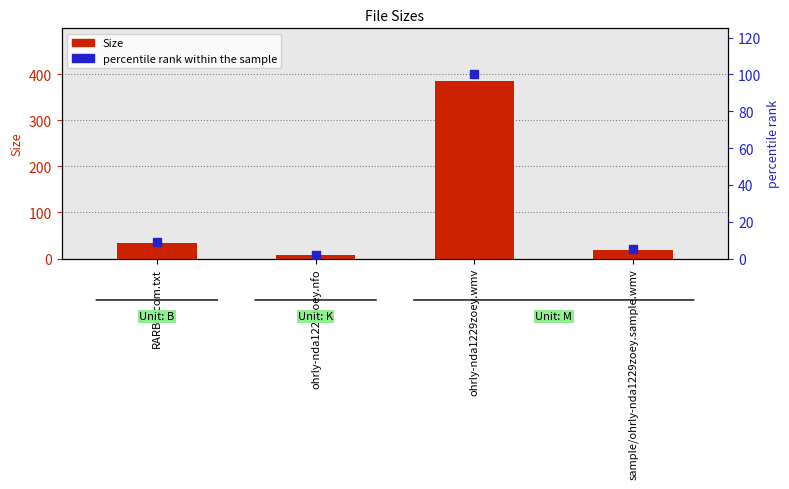

At how many categories does at least one series exceed 35?

1